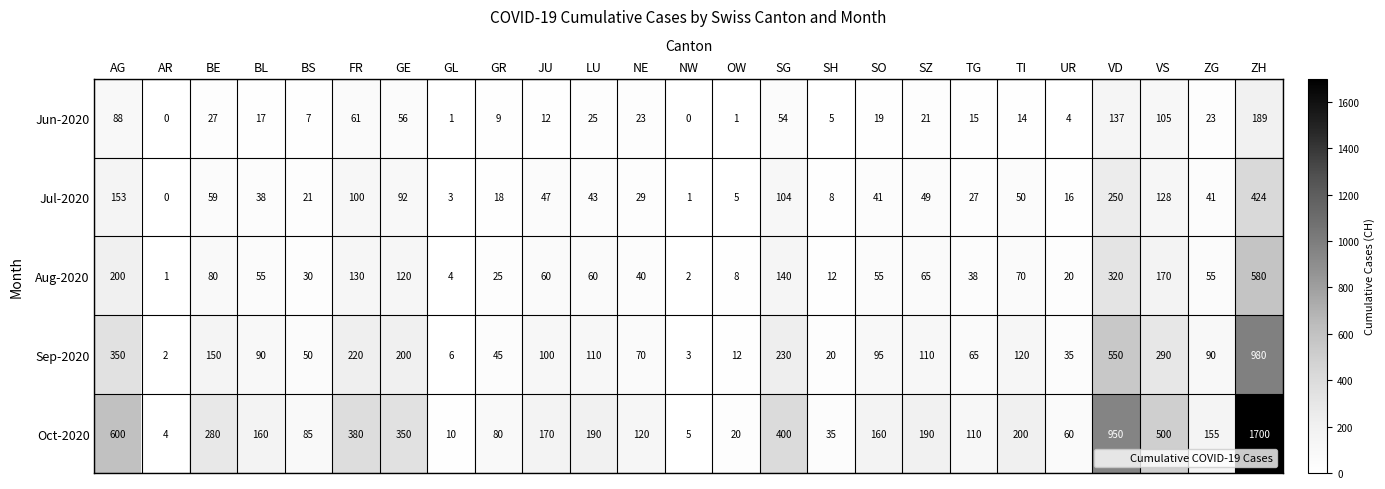

Where does the Jul-2020 series first go above 41?

AG